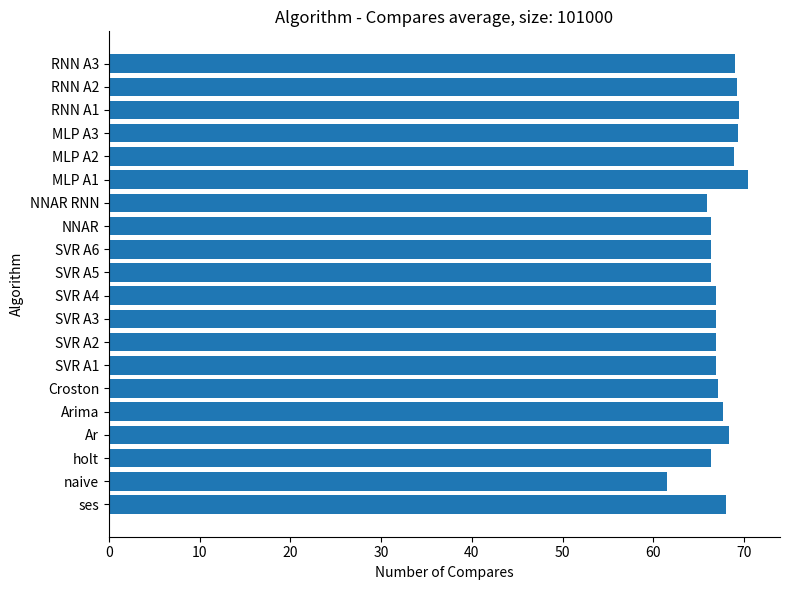

What is the ratio of the value at Arima to the value at SVR A3?

1.0